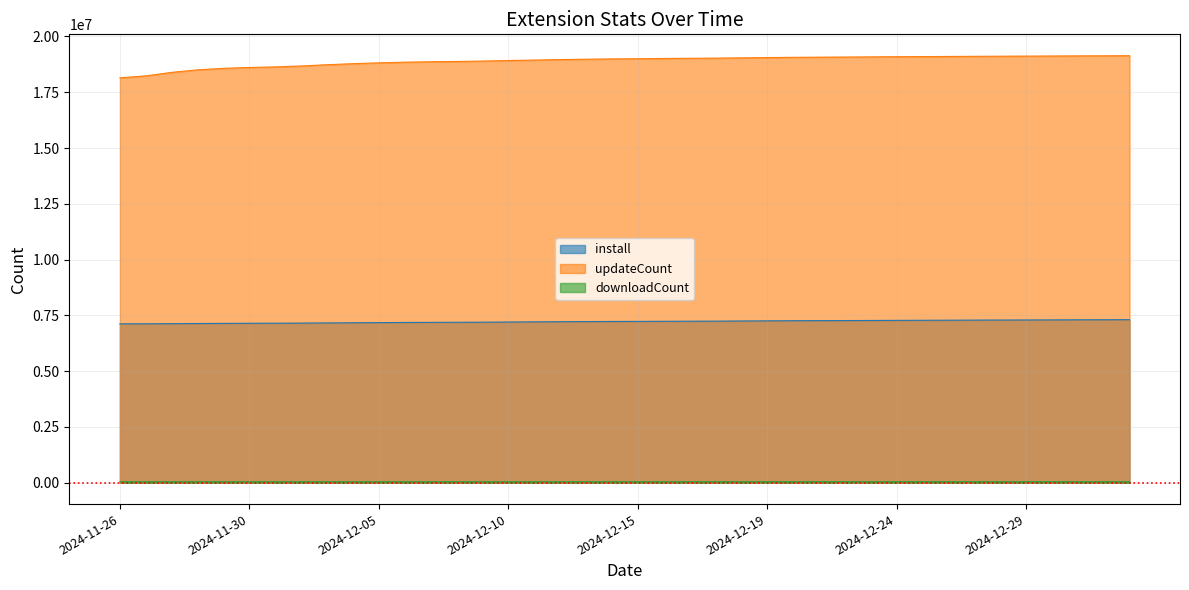

Which category has the highest value in the downloadCount series?

2025-01-02